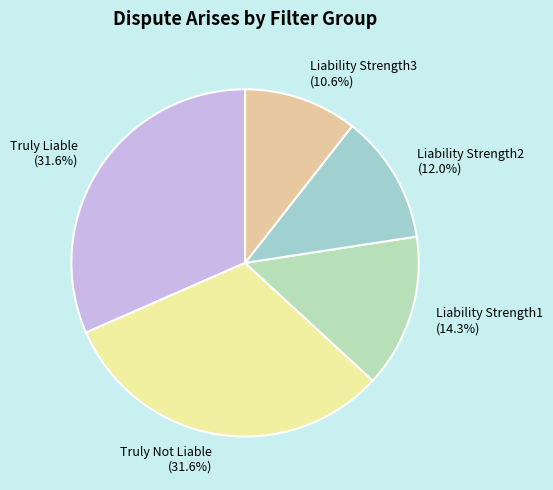

To the nearest percent, what is the difference between the largest and smallest slice percentages?

21%